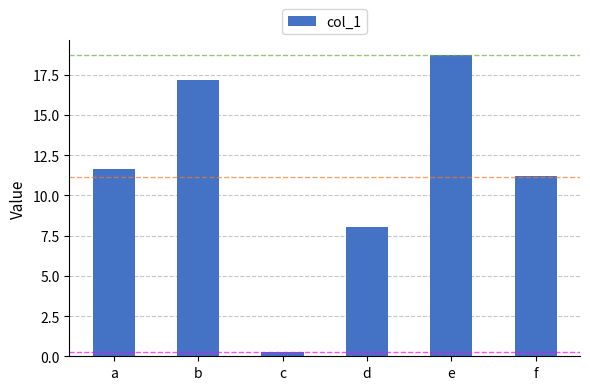

What is the difference between the maximum and minimum values?

18.4